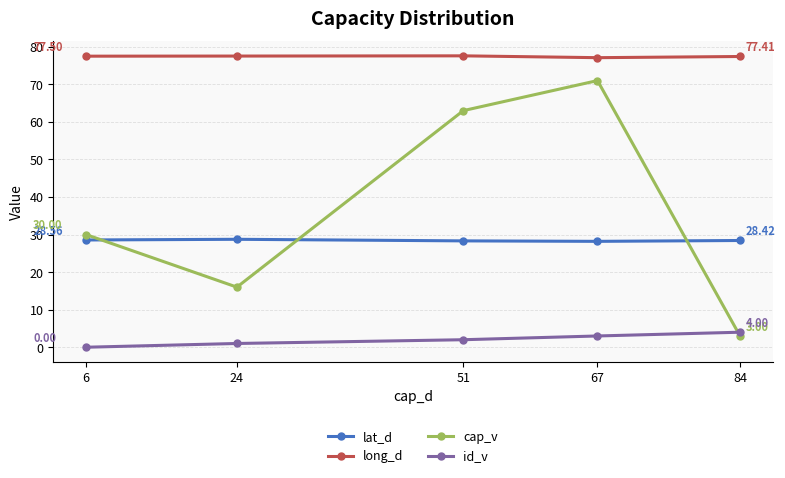

Rank the categories by cap_v value from highest to lowest.

67, 51, 6, 24, 84